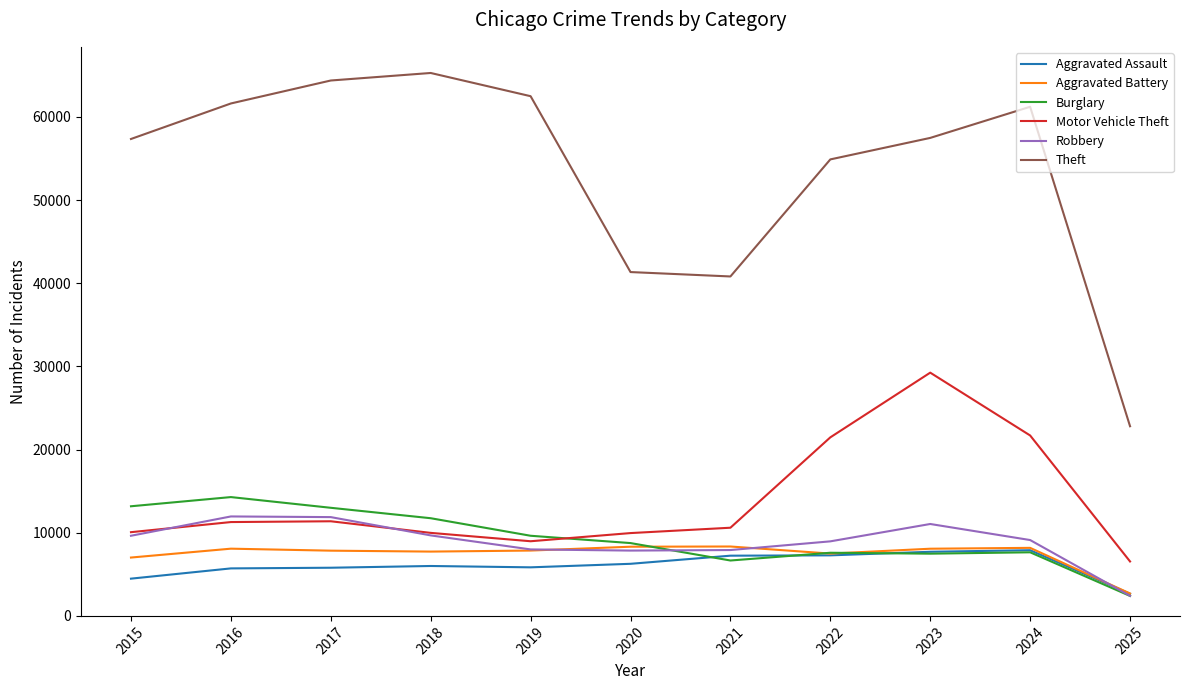

The value of Burglary at 2021 is 1817. True or false?

False